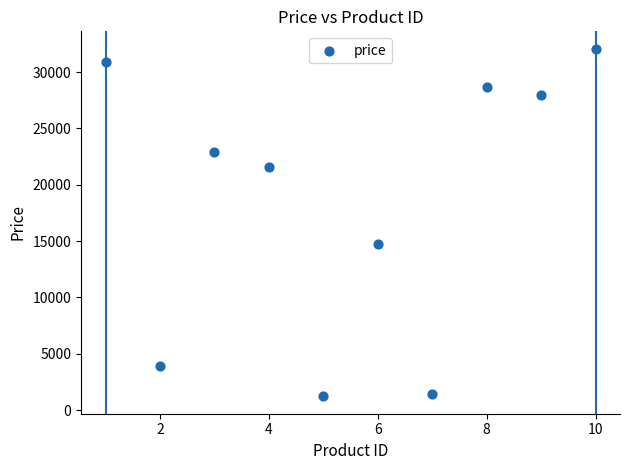

What Y value in the scatter plot is closest to 16649?

14782.3